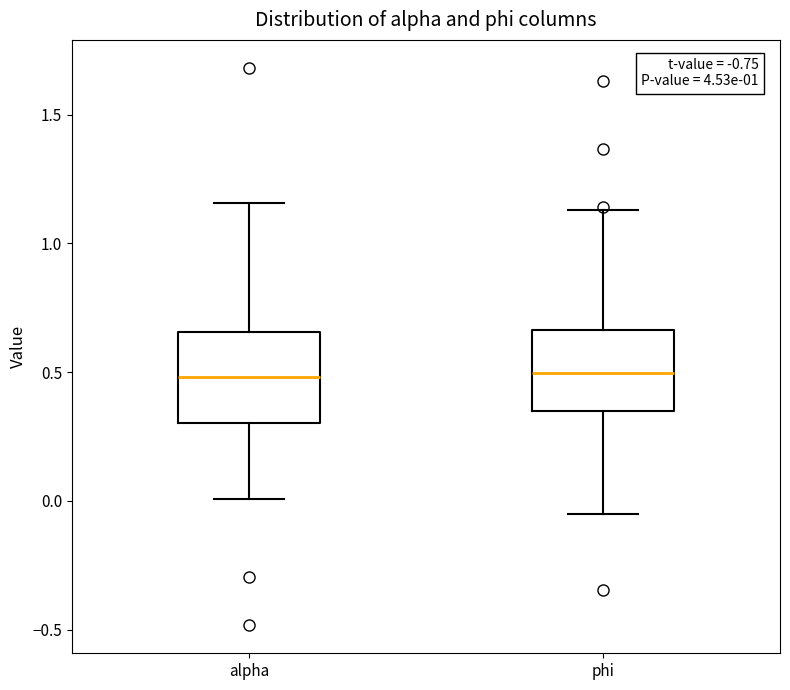

Reading left to right, transcribe this box plot: for each box, give where its median line is, the range the box spans, and where its two whiskers end, as read against the y-axis. The values are not printed on the chart, so give them approximately, as read against the axis.

alpha: median 0.50, box 0.30 to 0.65, whiskers 0.00 to 1.15
phi: median 0.50, box 0.35 to 0.65, whiskers -0.05 to 1.15